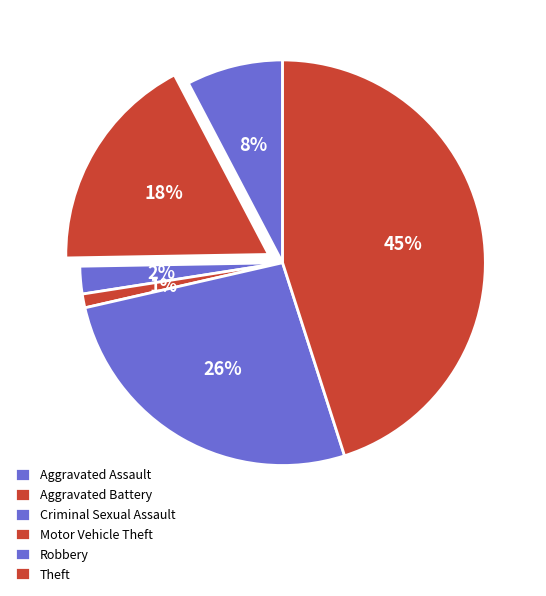

Count the number of slices in the pie.

6